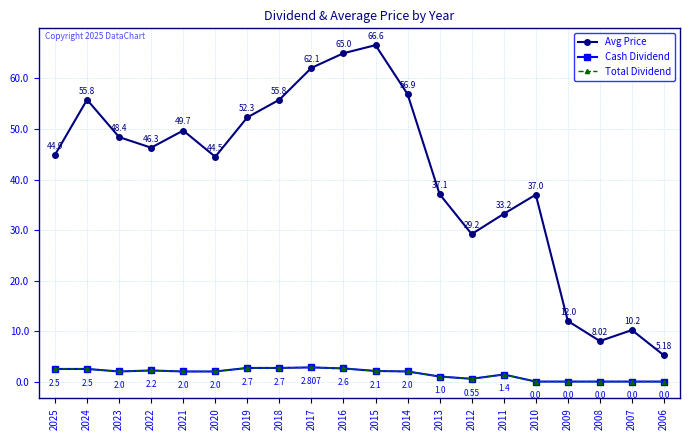

What is the spread (max minus min) of values at 2011?

31.8